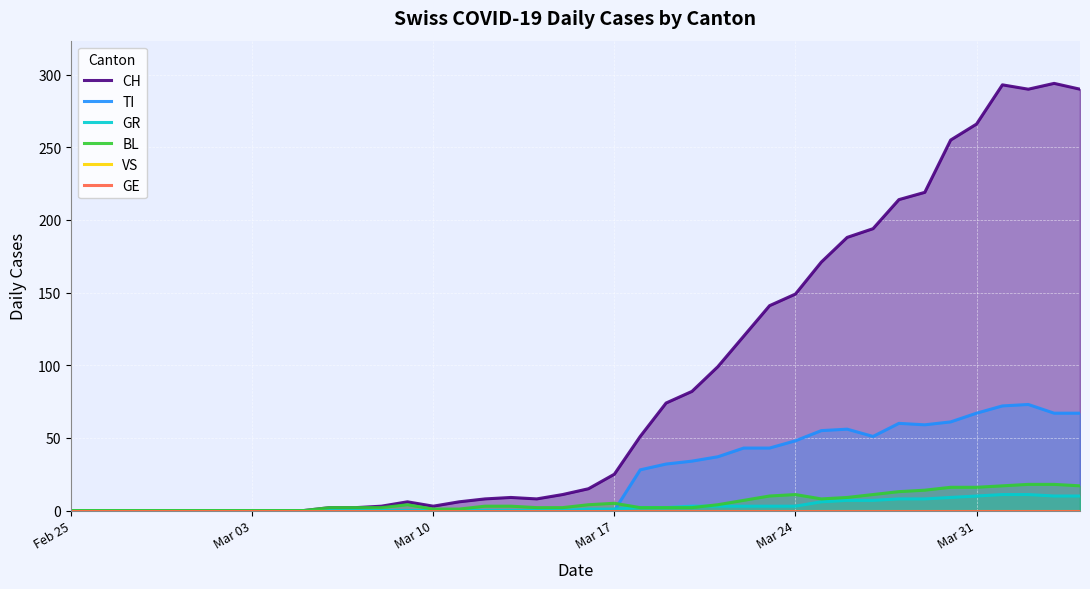

At which category does the chart reach its minimum across all series?

Feb 25